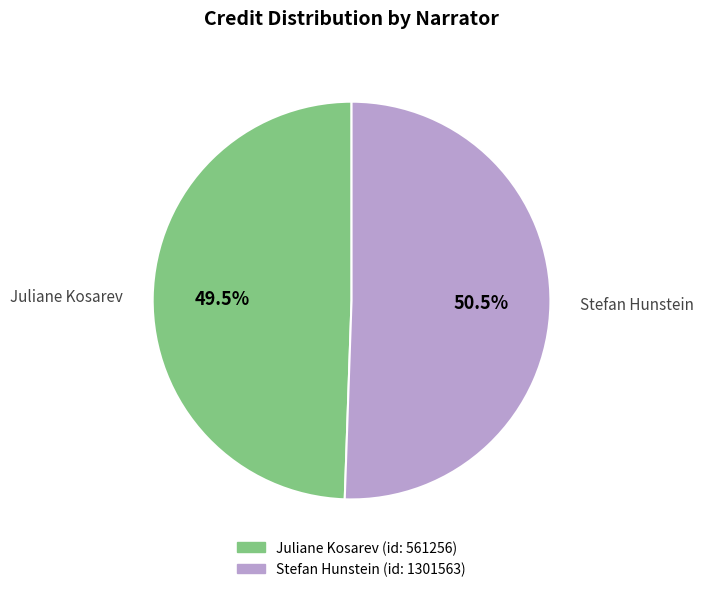

How many segments does this pie chart have?

2